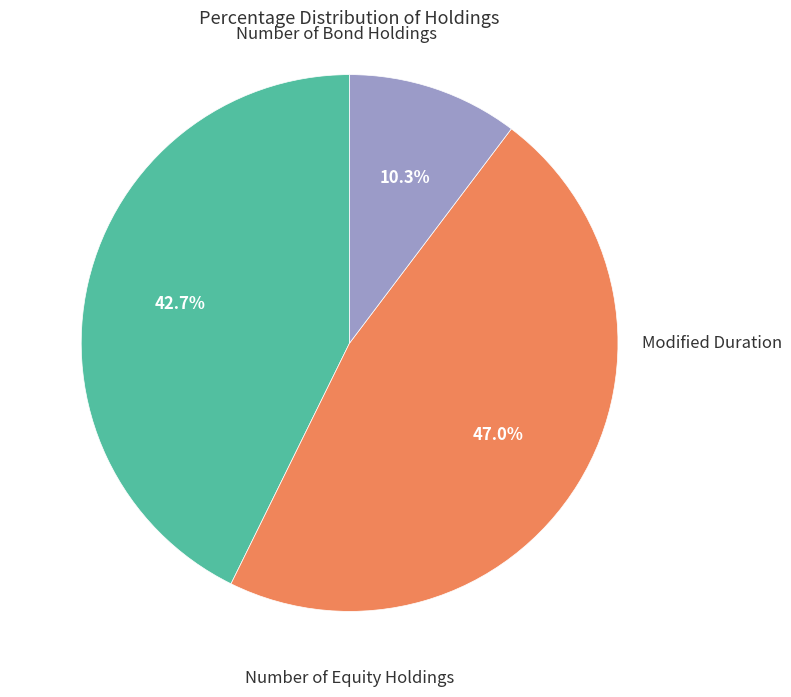

What percentage is the Number of Bond Holdings slice, to the nearest percent?

43%